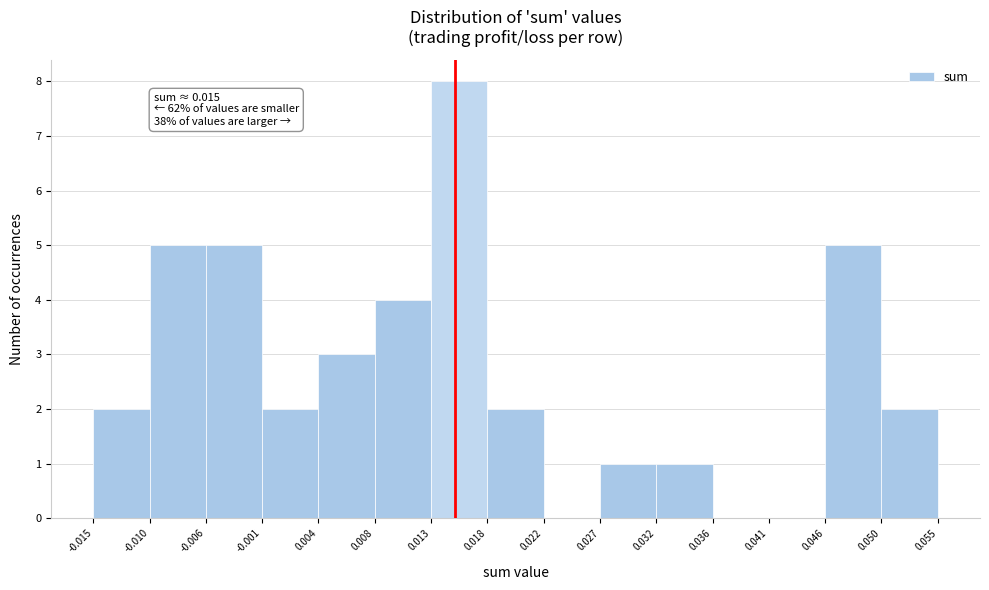

Which range on the x-axis has the tallest bar?

0.013 to 0.018